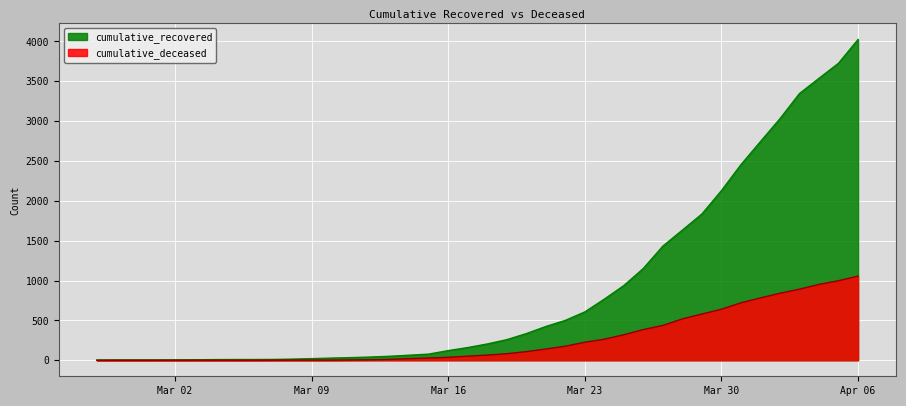

Which has a higher value, 2020-03-21 or 2020-03-03?

2020-03-21